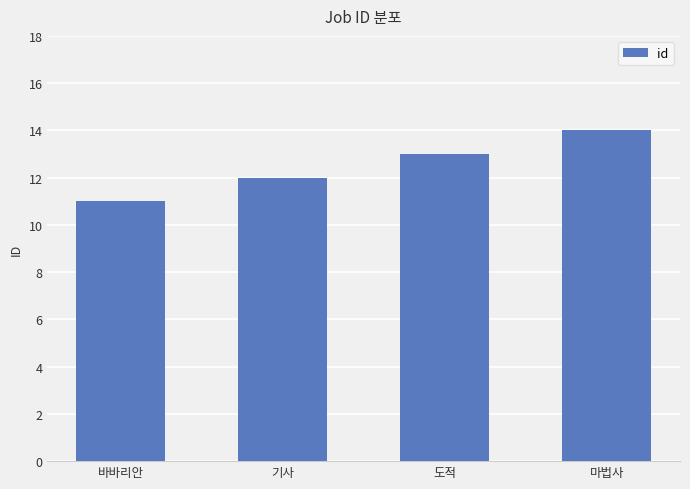

Reading left to right, transcribe all the data shown in this chart.

바바리안=11	기사=12	도적=13	마법사=14